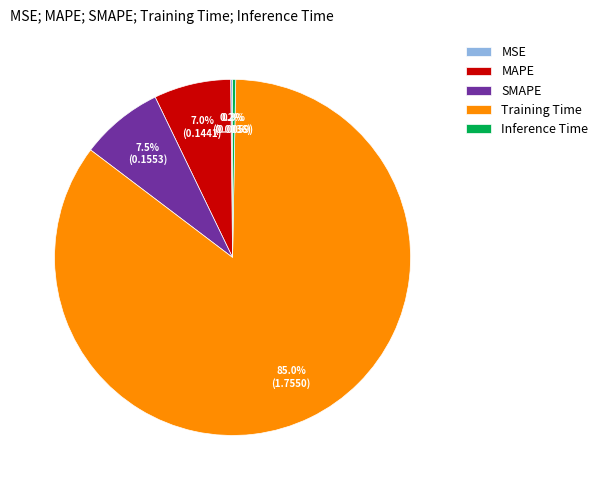

To the nearest percent, what is the difference between the largest and smallest slice percentages?

85%